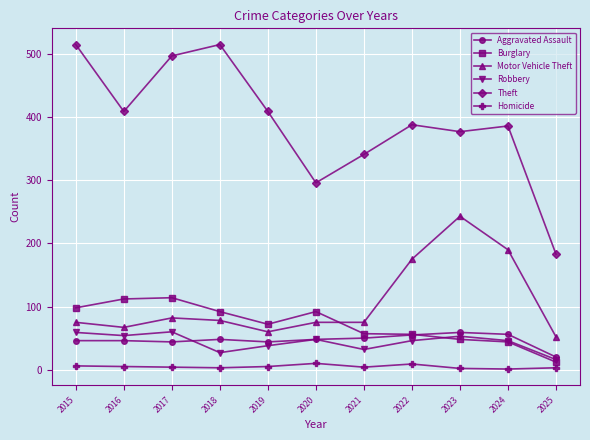

What is the sum of all Aggravated Assault values?

516